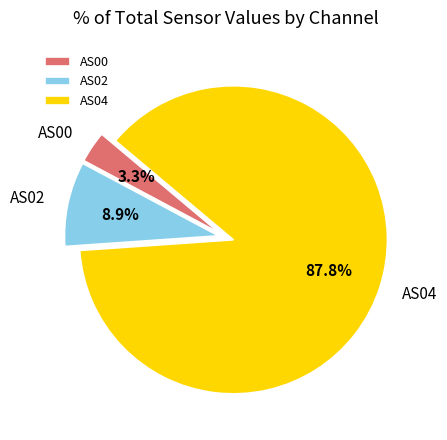

Which category accounts for the majority?

AS04